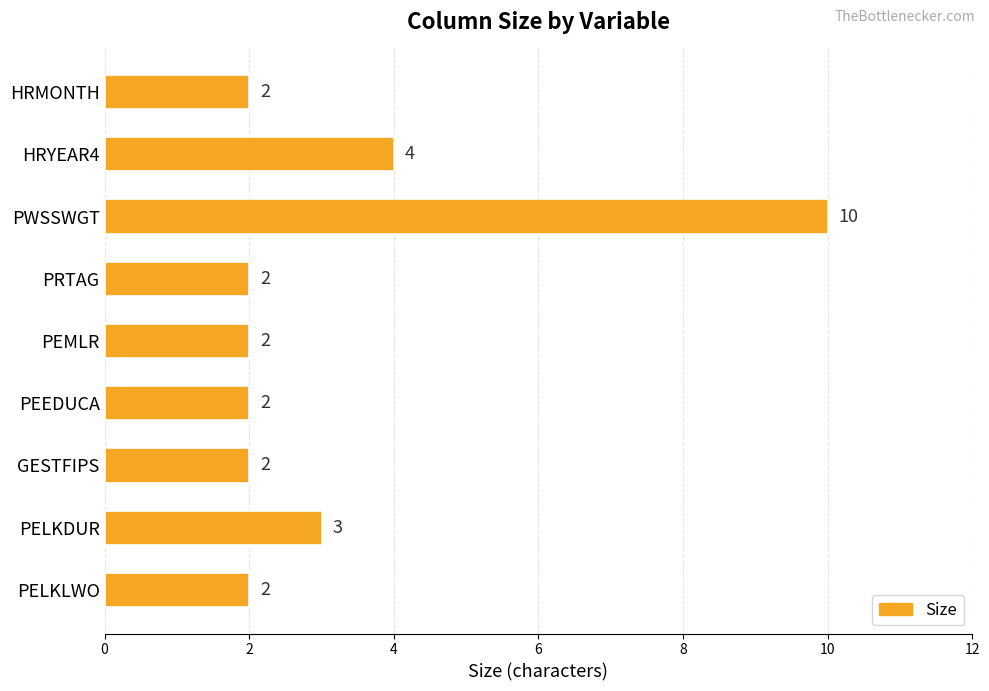

True or false: the data shows 2 at HRMONTH.

True